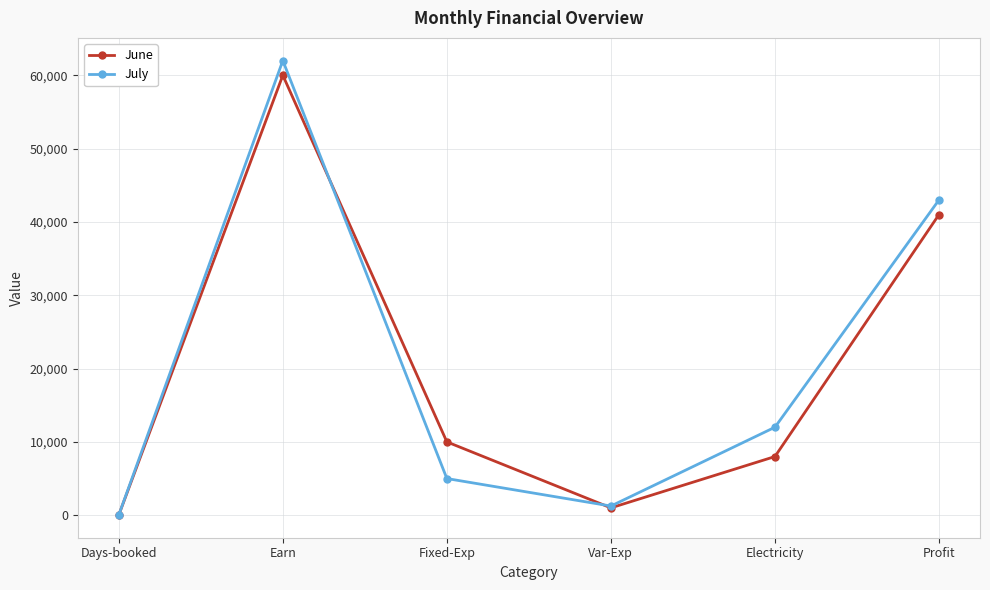

At which category does June reach its first local peak?

Earn